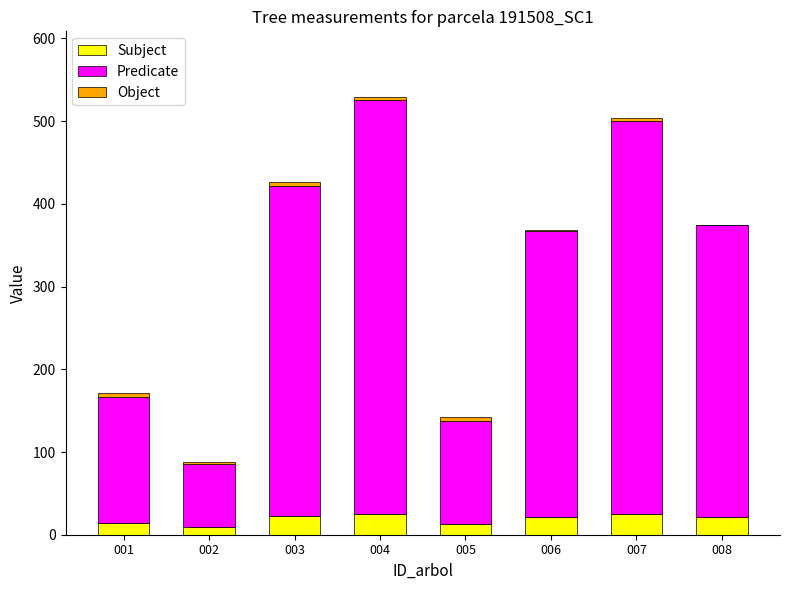

Rank the series by their maximum value, from lowest to highest.

Object, Subject, Predicate